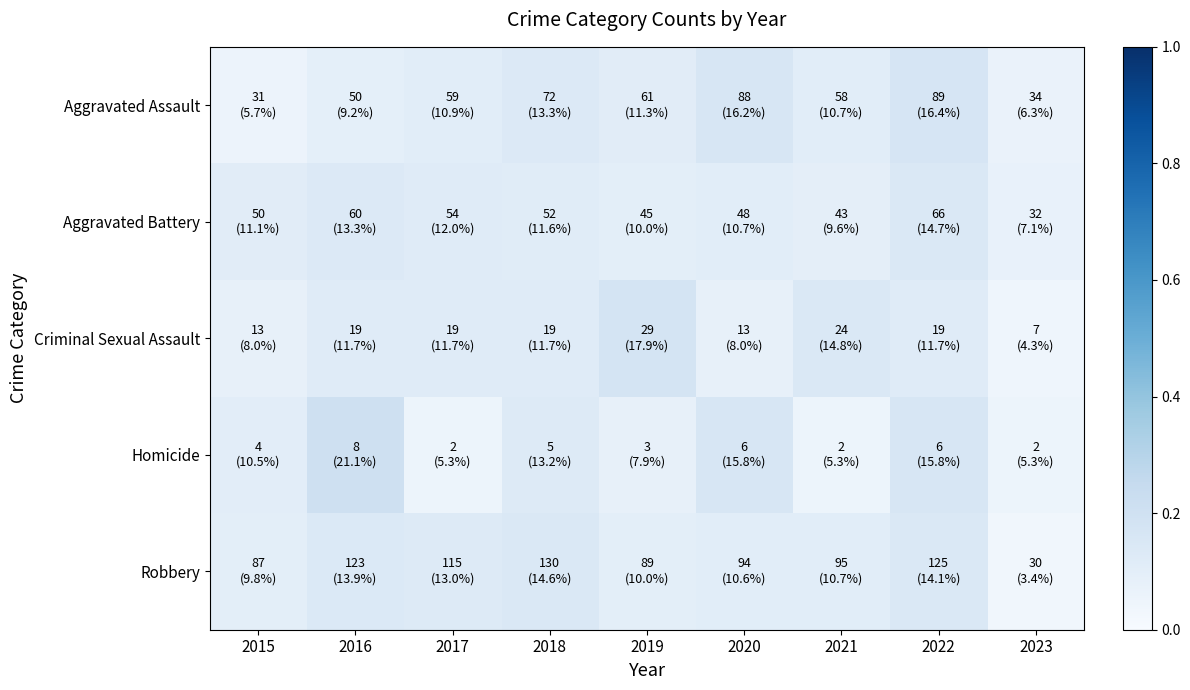

Reading left to right, list all the values displayed in this chart.

Aggravated Assault: 2015=0.1	2016=0.1	2017=0.1	2018=0.1	2019=0.1	2020=0.2	2021=0.1	2022=0.2	2023=0.1
Aggravated Battery: 2015=0.1	2016=0.1	2017=0.1	2018=0.1	2019=0.1	2020=0.1	2021=0.1	2022=0.1	2023=0.1
Criminal Sexual Assault: 2015=0.1	2016=0.1	2017=0.1	2018=0.1	2019=0.2	2020=0.1	2021=0.1	2022=0.1	2023=0.0
Homicide: 2015=0.1	2016=0.2	2017=0.1	2018=0.1	2019=0.1	2020=0.2	2021=0.1	2022=0.2	2023=0.1
Robbery: 2015=0.1	2016=0.1	2017=0.1	2018=0.1	2019=0.1	2020=0.1	2021=0.1	2022=0.1	2023=0.0